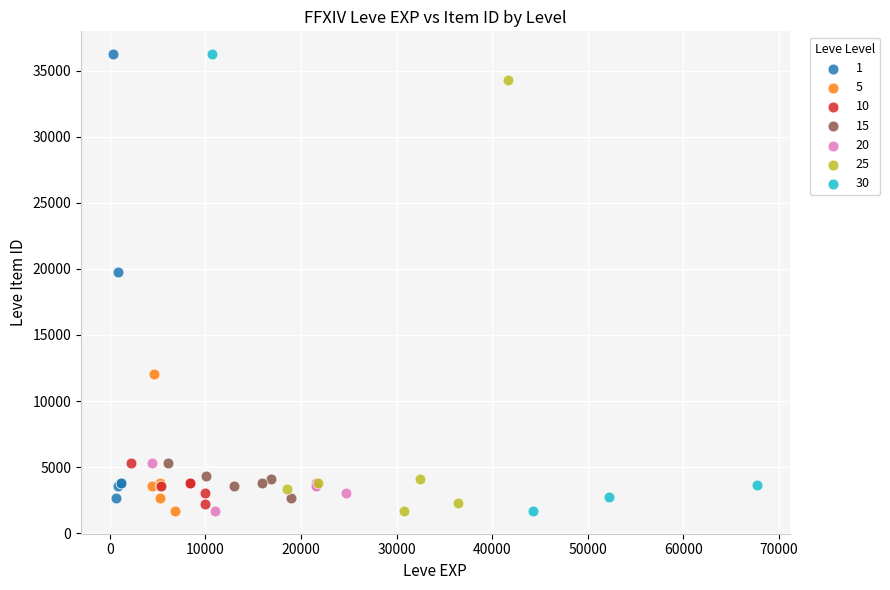

What are all the series names shown in the legend?

1, 5, 10, 15, 20, 25, 30